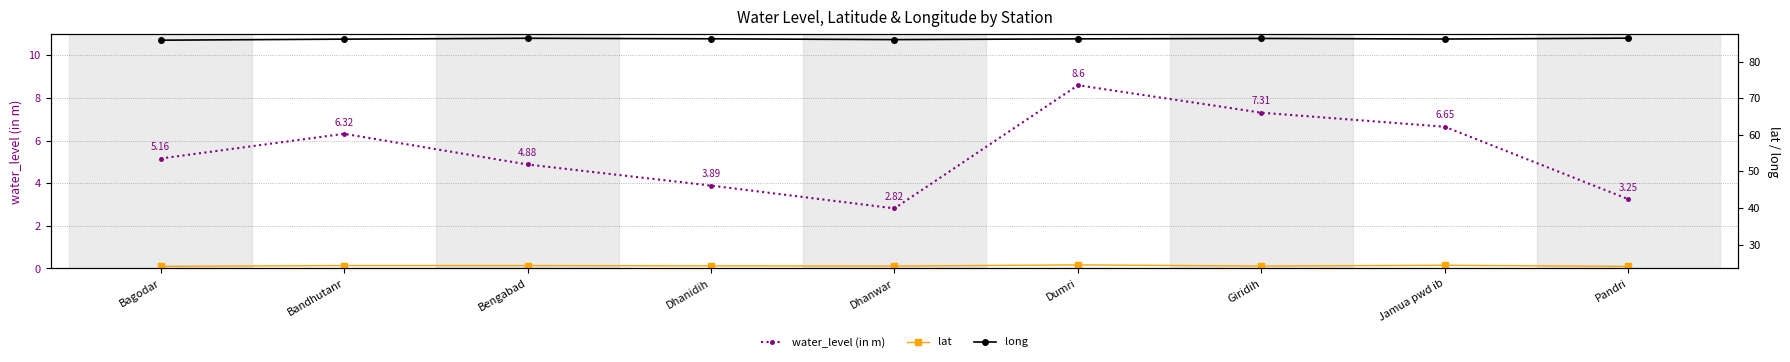

What is the difference between the lat values at Bengabad and Dumri?

0.2